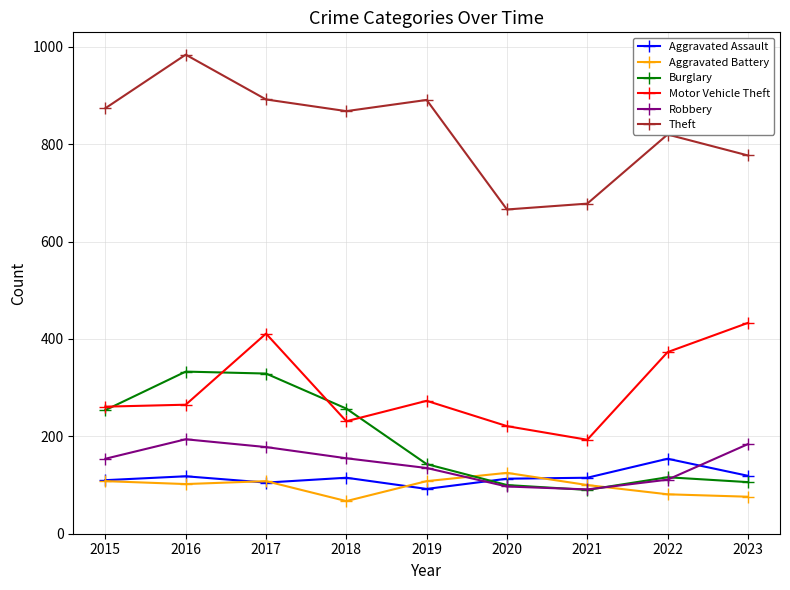

At which category does Theft reach its first local valley?

2018